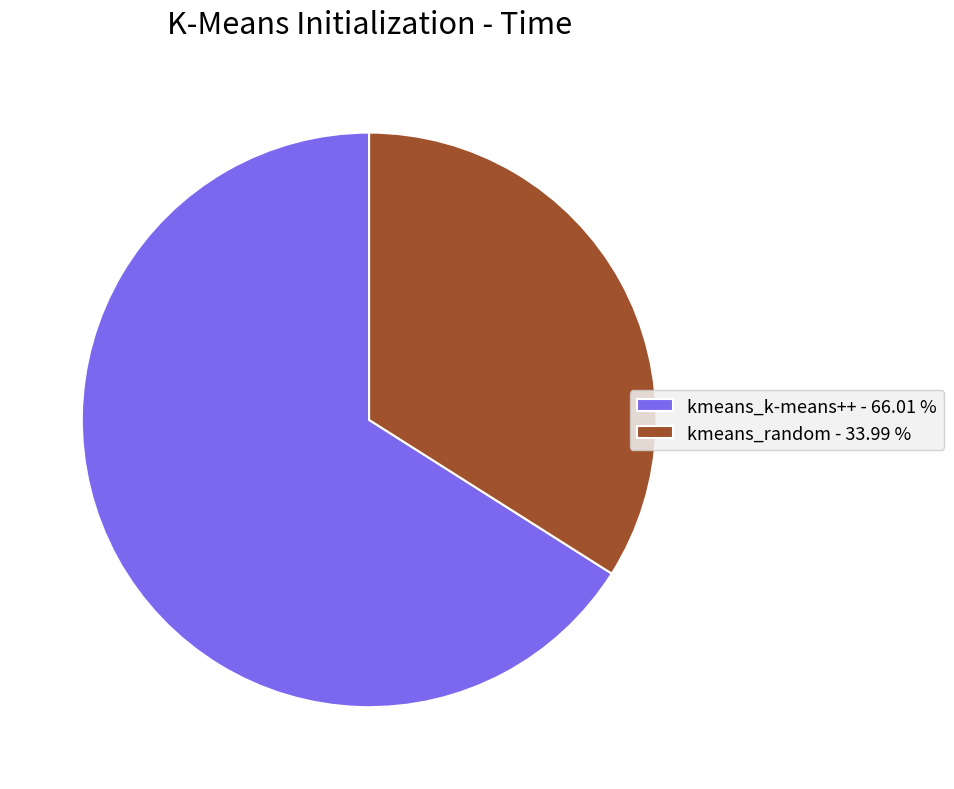

How many segments does this pie chart have?

2